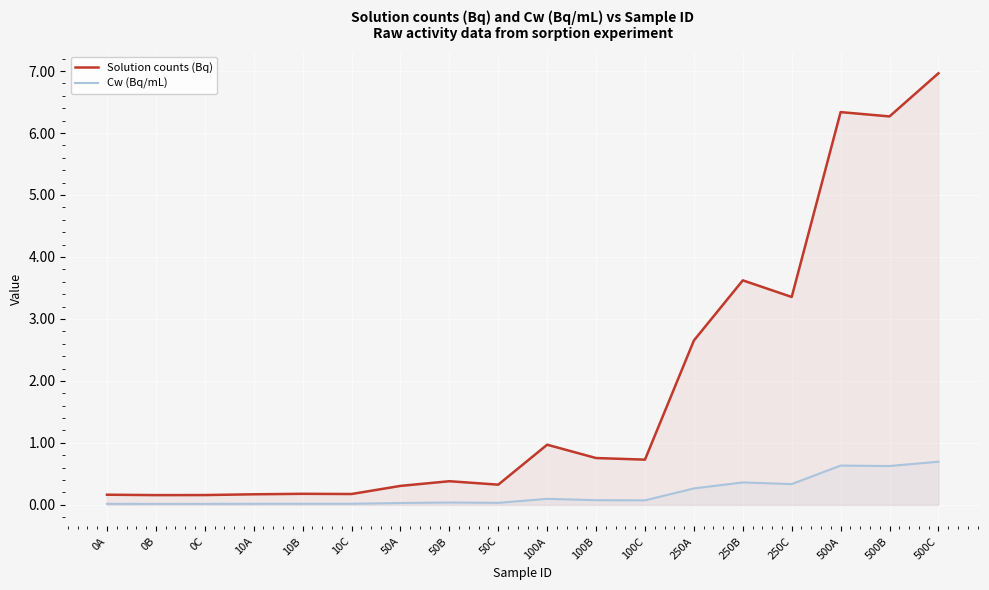

Is it true that Solution counts (Bq) equals 0.8 at 100B?

True